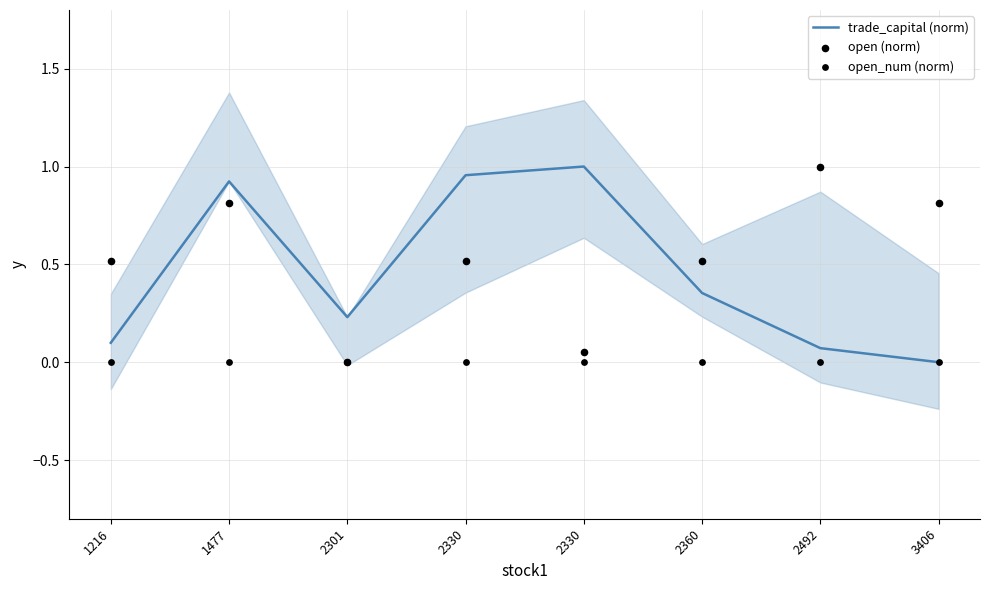

Is the value of open_num (norm) at 2330 greater than the value of open (norm) at 1216?

No